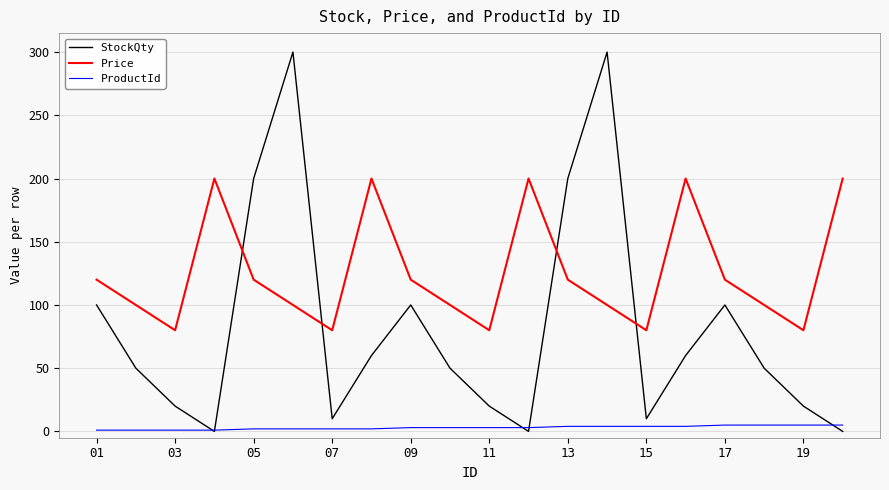

Which series has the largest total across all categories?

Price